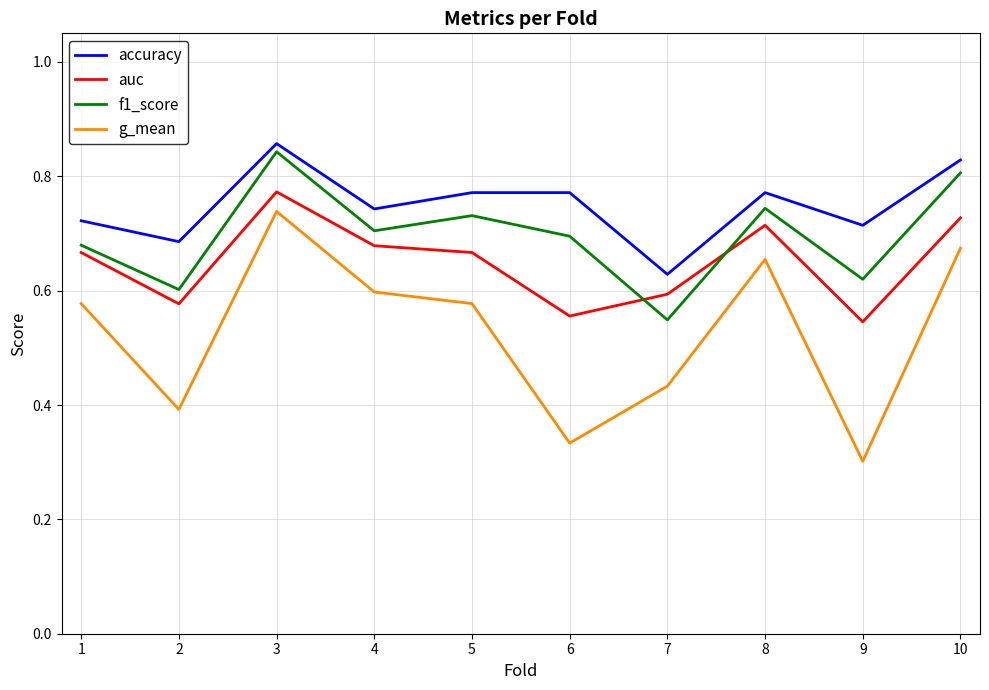

At 4, list the series in order from smallest to largest.

g_mean, auc, f1_score, accuracy